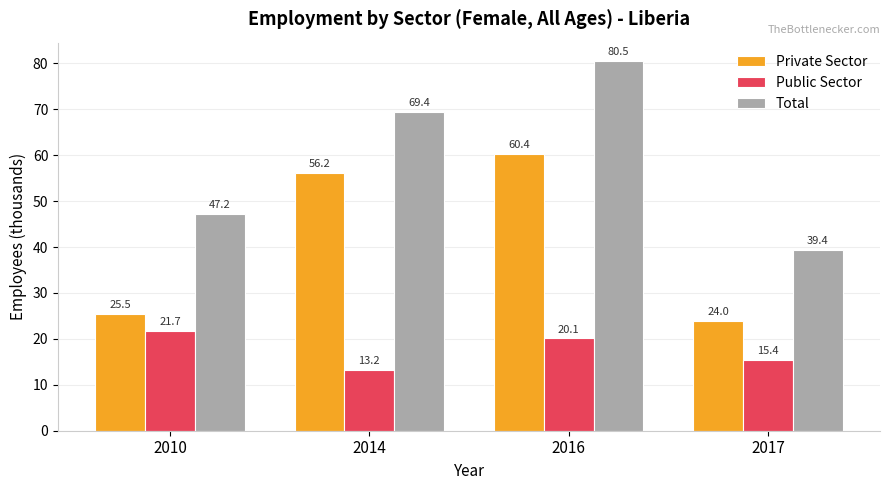

True or false: Total has a value of 110.7 at 2016.

False